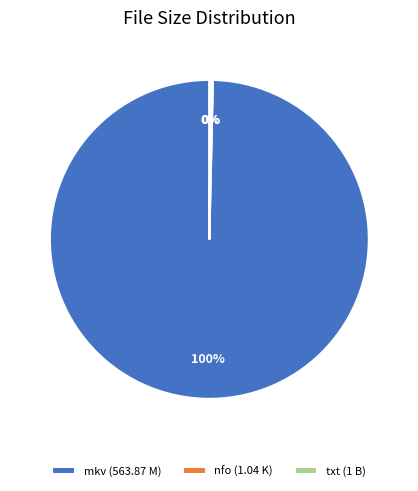

To the nearest percent, what is the average slice percentage?

33%